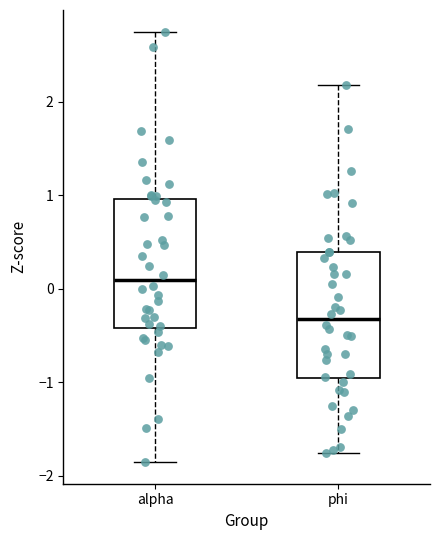

Where does the median line of the box for alpha sit on the y-axis? The values are not printed on the chart, so give them approximately, as read against the axis.

0.1